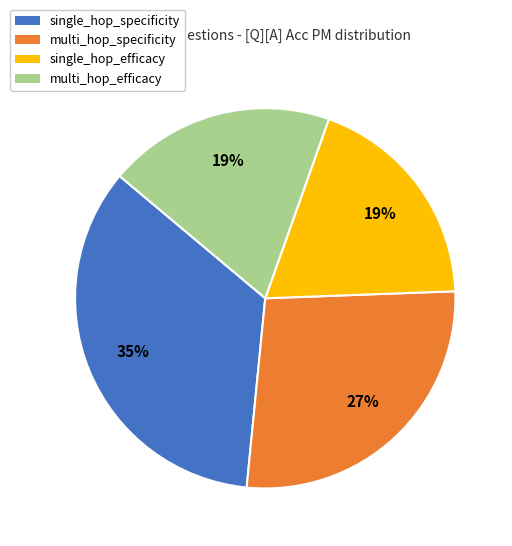

True or false: single_hop_specificity accounts for 35% of the total.

True